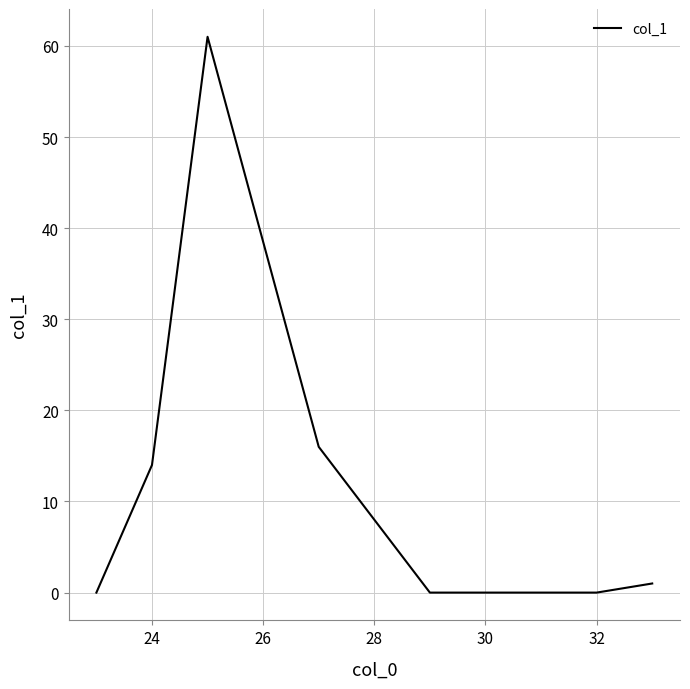

What is the difference between the maximum and minimum values?

61